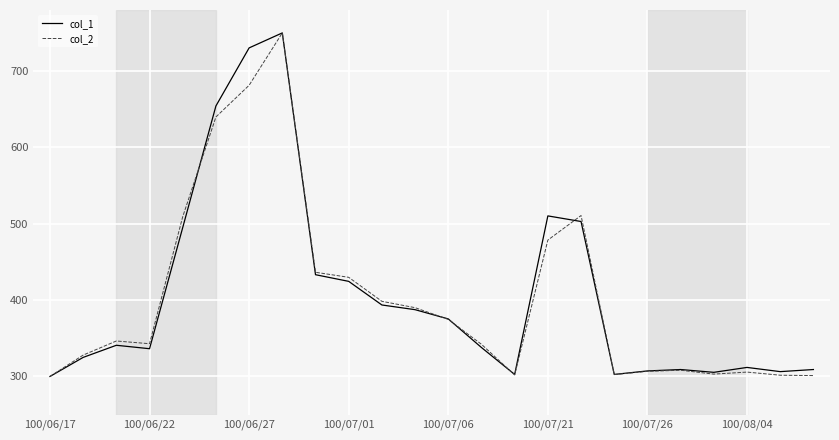

What is the smallest value displayed?

300.0